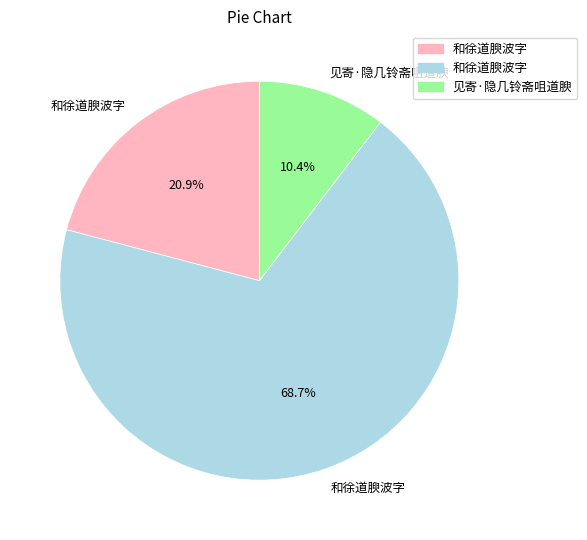

Does any single category account for the majority?

Yes